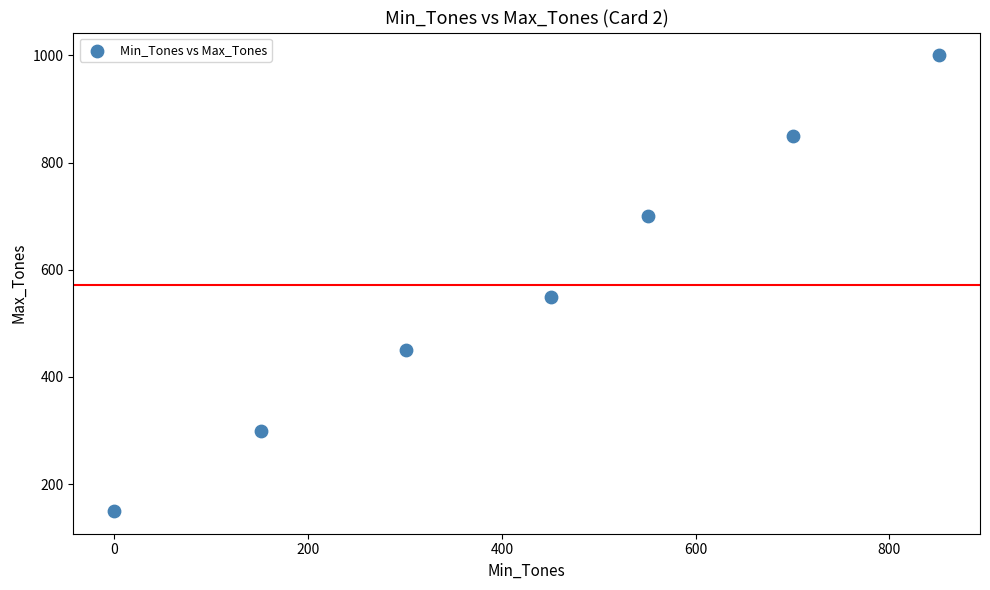

What Y value in the scatter plot is closest to 575?

550